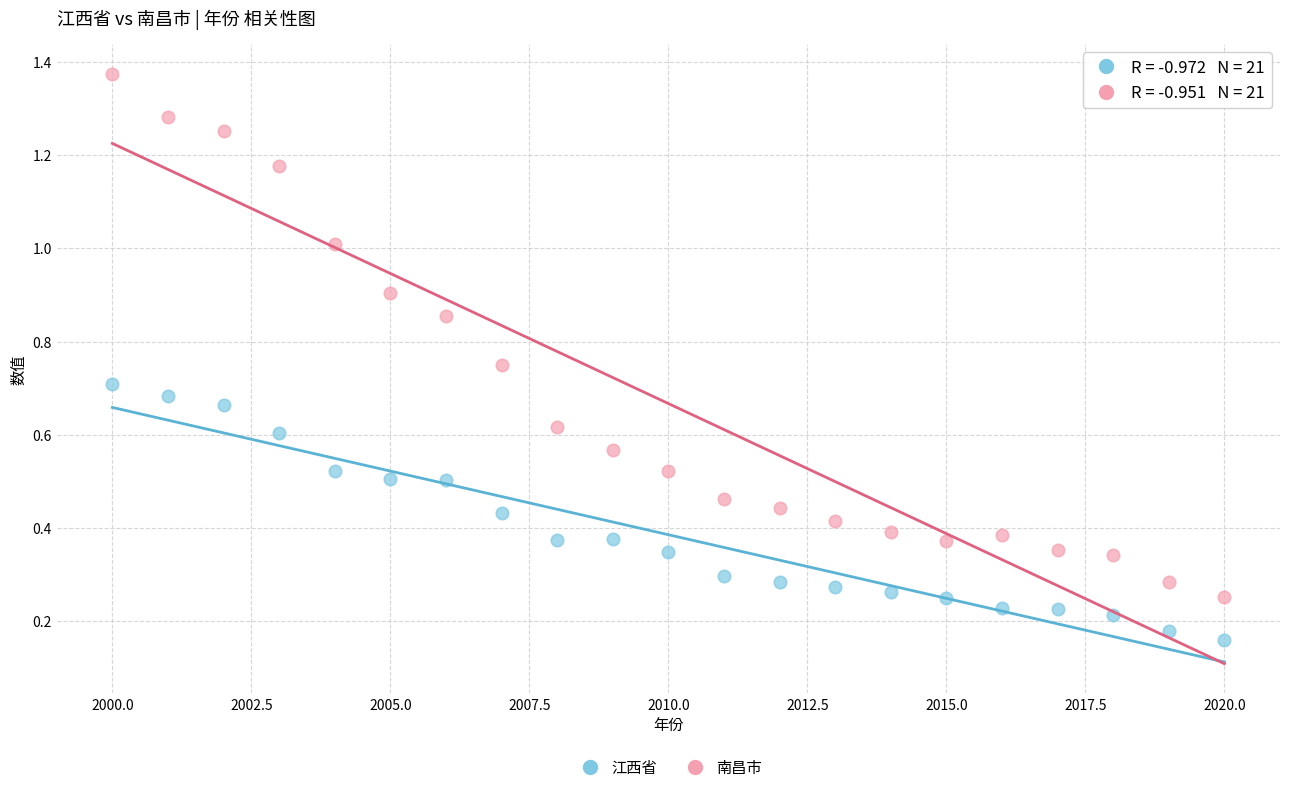

Which series contains the highest Y value?

南昌市